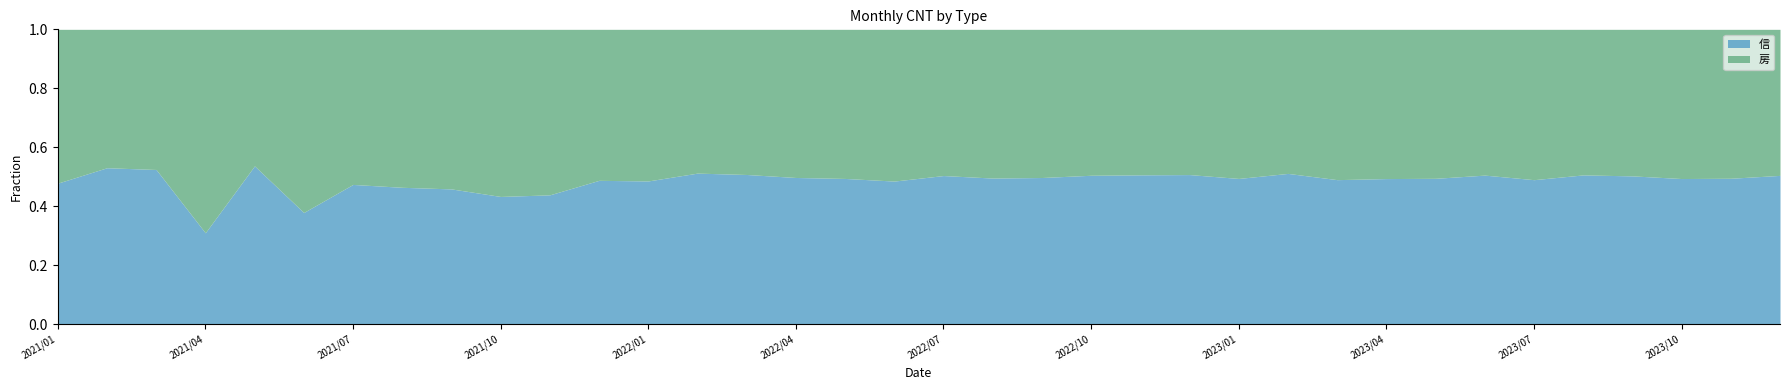

What is the difference between the 房 values at 2022/10 and 2022/03?

70